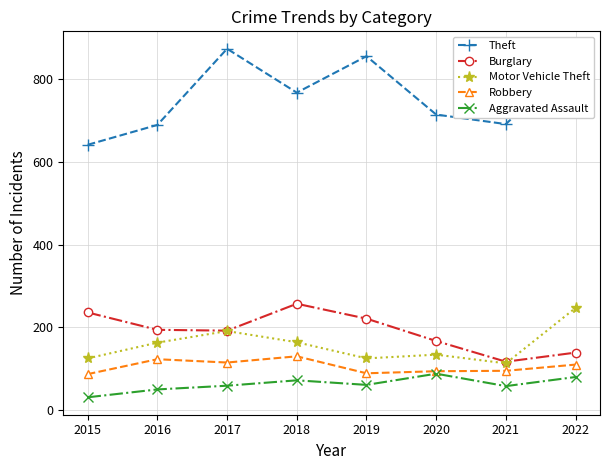

What is the total value across all series at 2015?

1120